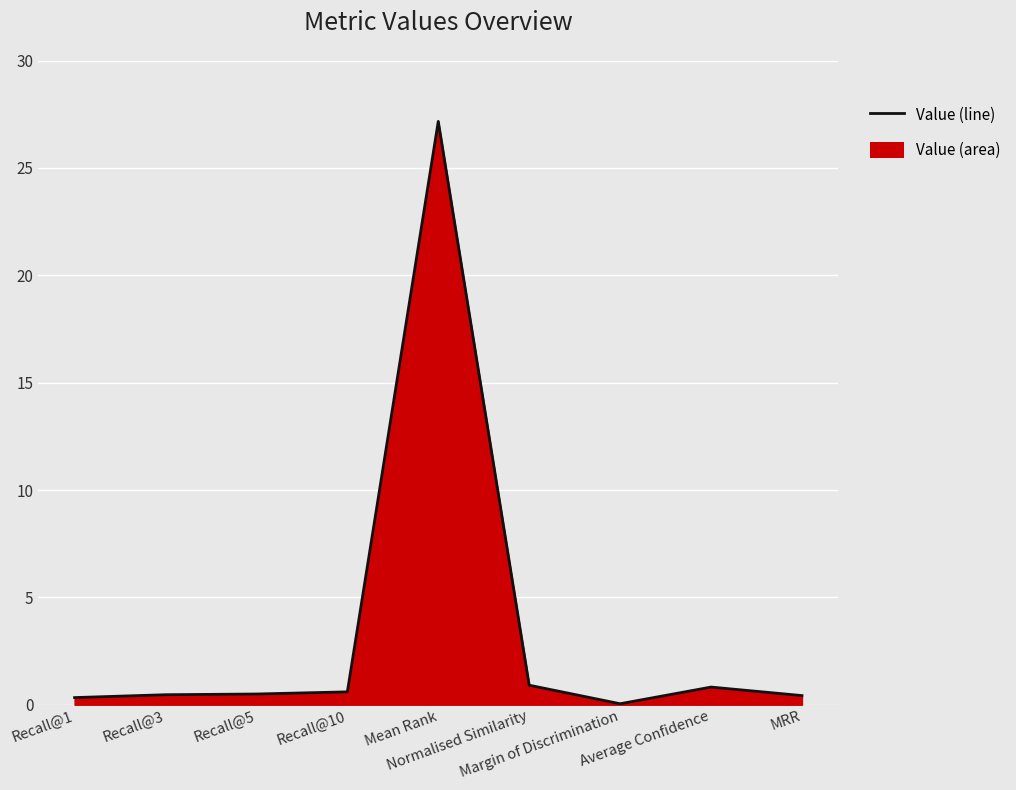

How many lines are shown in the chart?

1